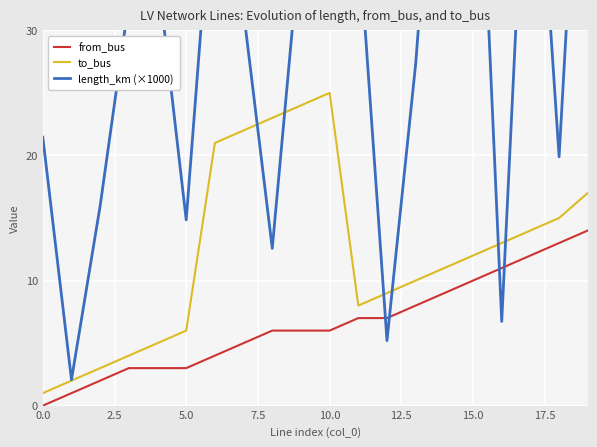

What are all the series names shown in the legend?

from_bus, to_bus, length_km (×1000)